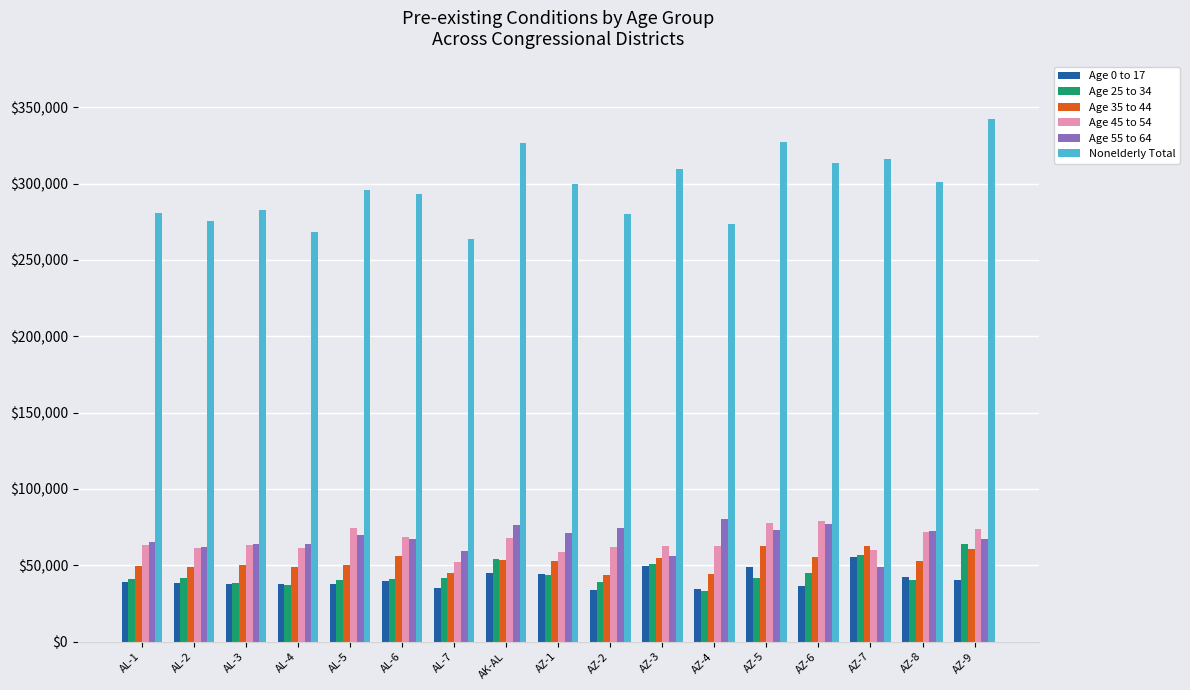

What are all the series names shown in the legend?

Age 0 to 17, Age 25 to 34, Age 35 to 44, Age 45 to 54, Age 55 to 64, Nonelderly Total